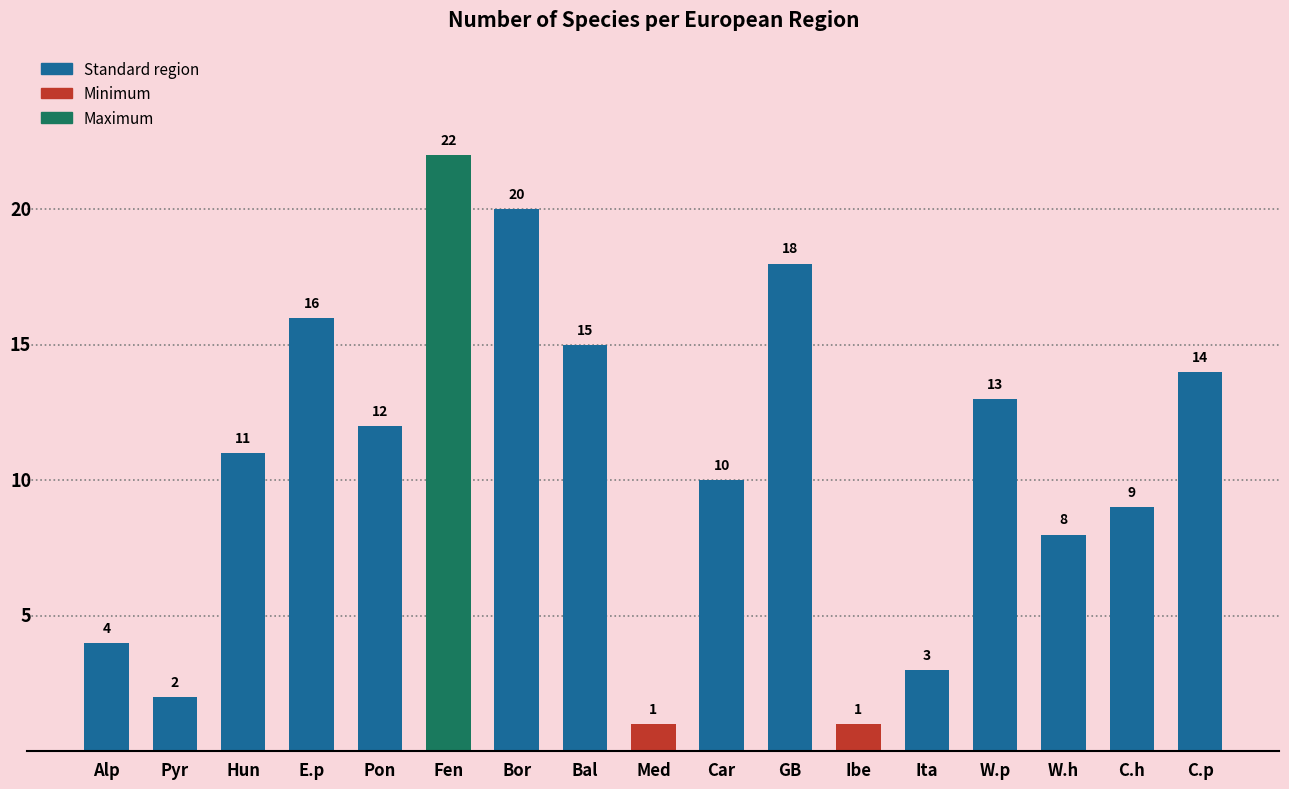

How many data points does each series have?

17